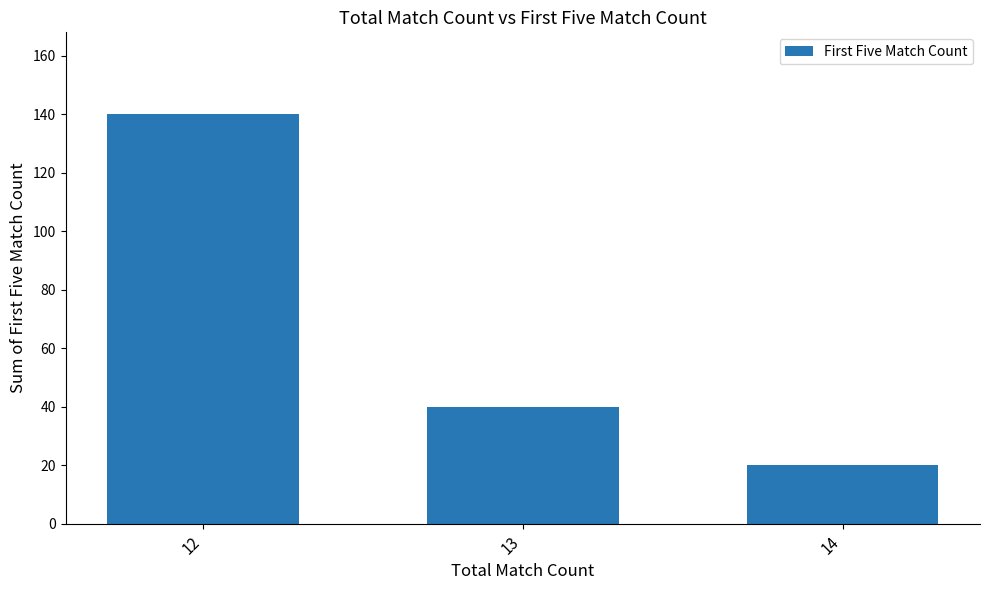

Which category has the lowest value across all series?

14